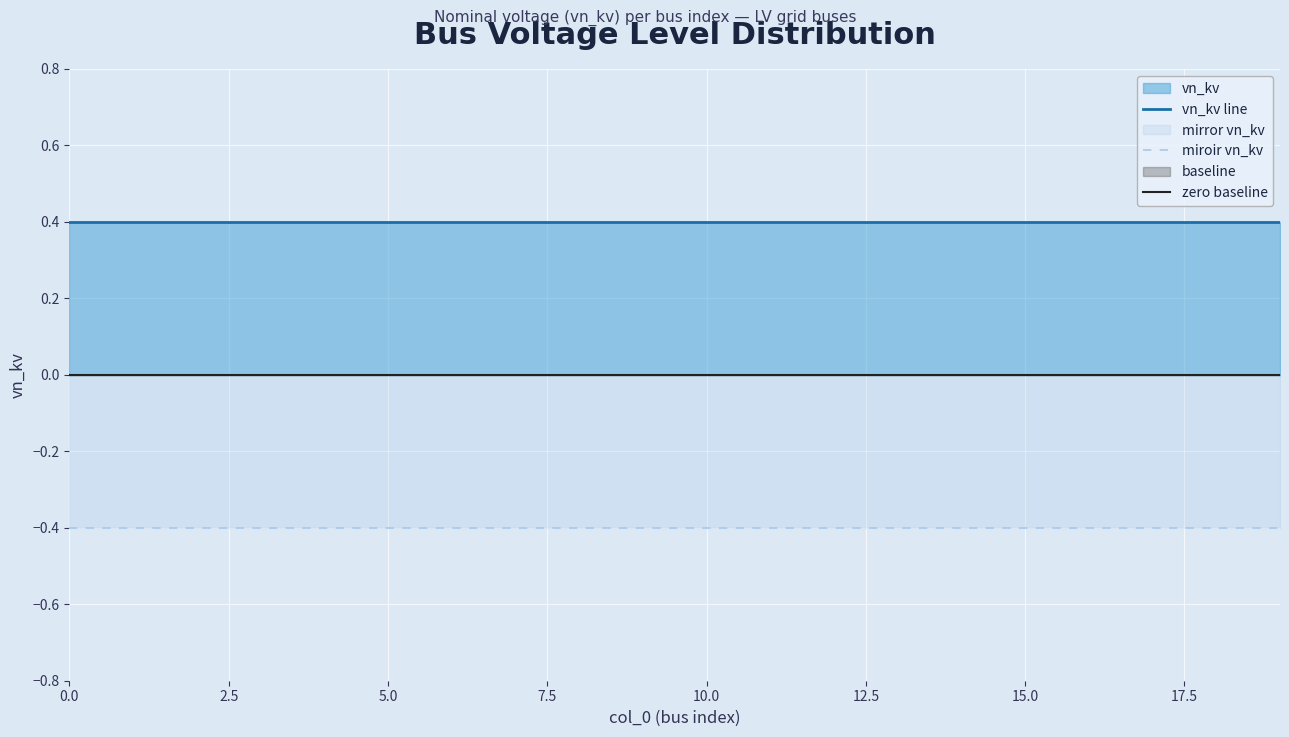

True or false: zero baseline has more than 1 interior local peaks.

False